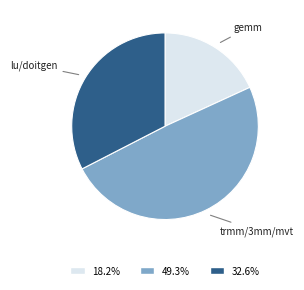

Approximately how many times larger is the value at 32.6% compared to 49.3%?

0.7